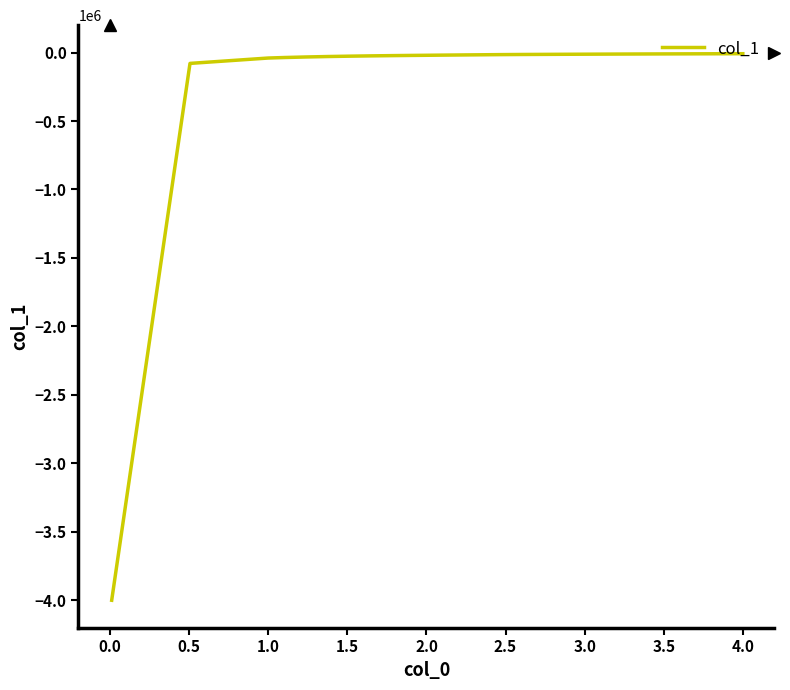

What is the difference between the maximum and minimum values?

3991630.1